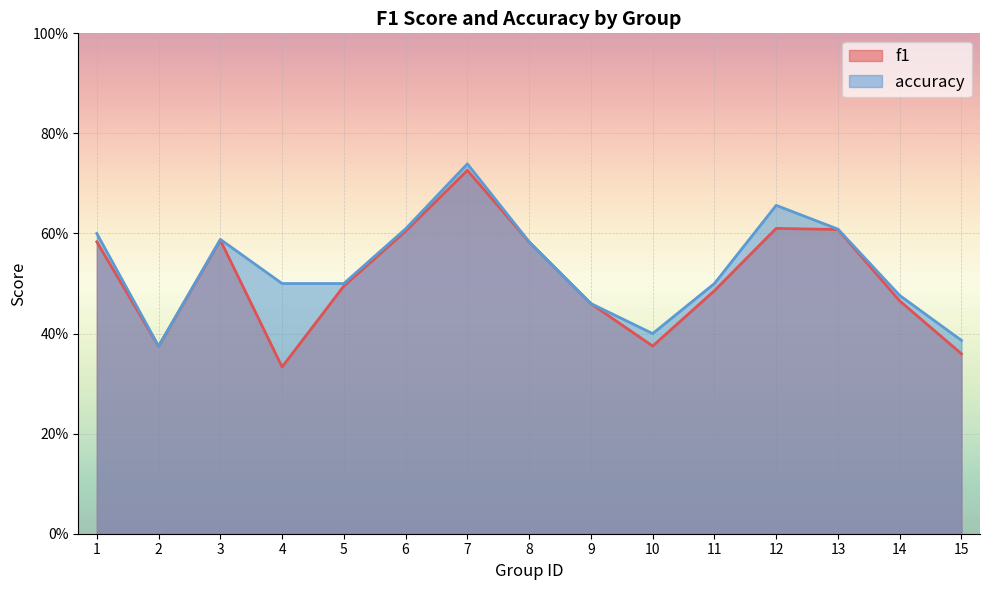

True or false: accuracy has a value of 0.6 at 6.

True